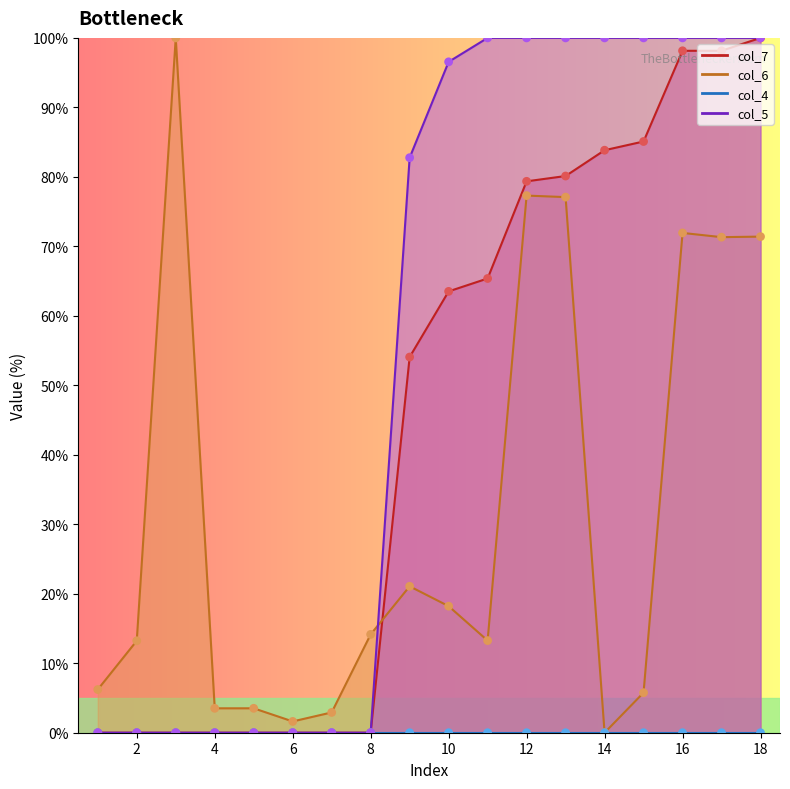

Which series has the largest total across all categories?

col_5